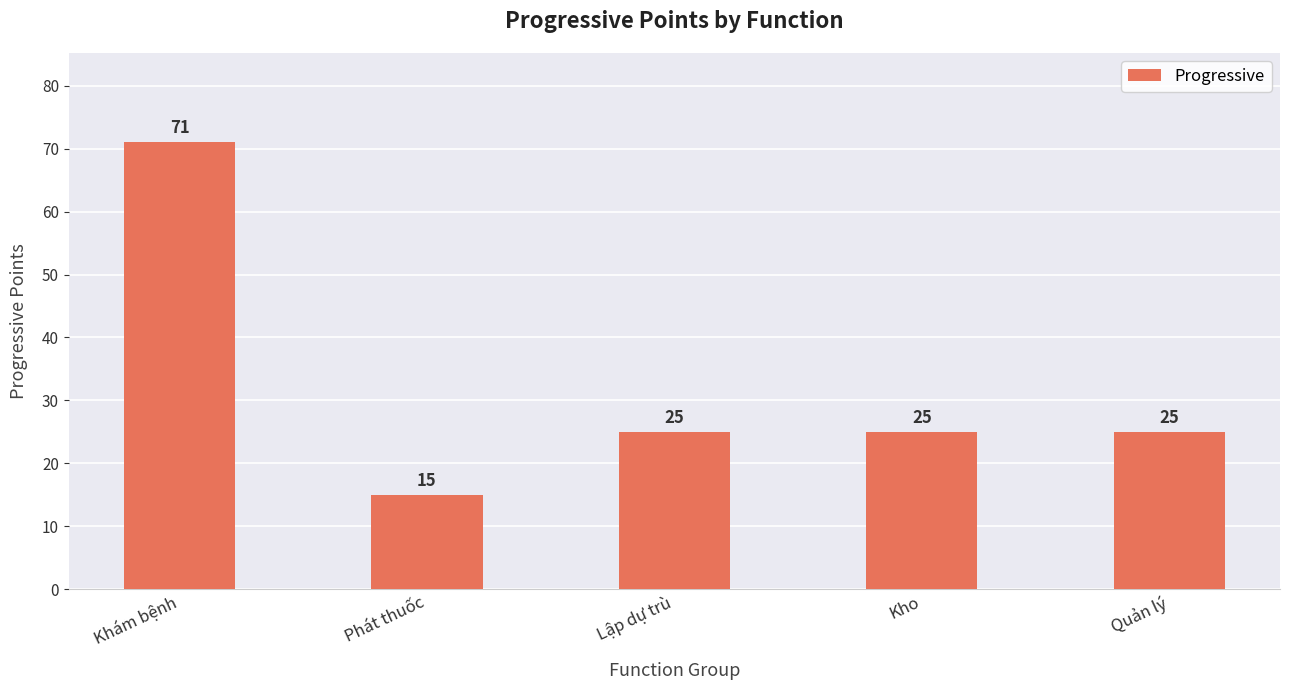

What is the average value?

32